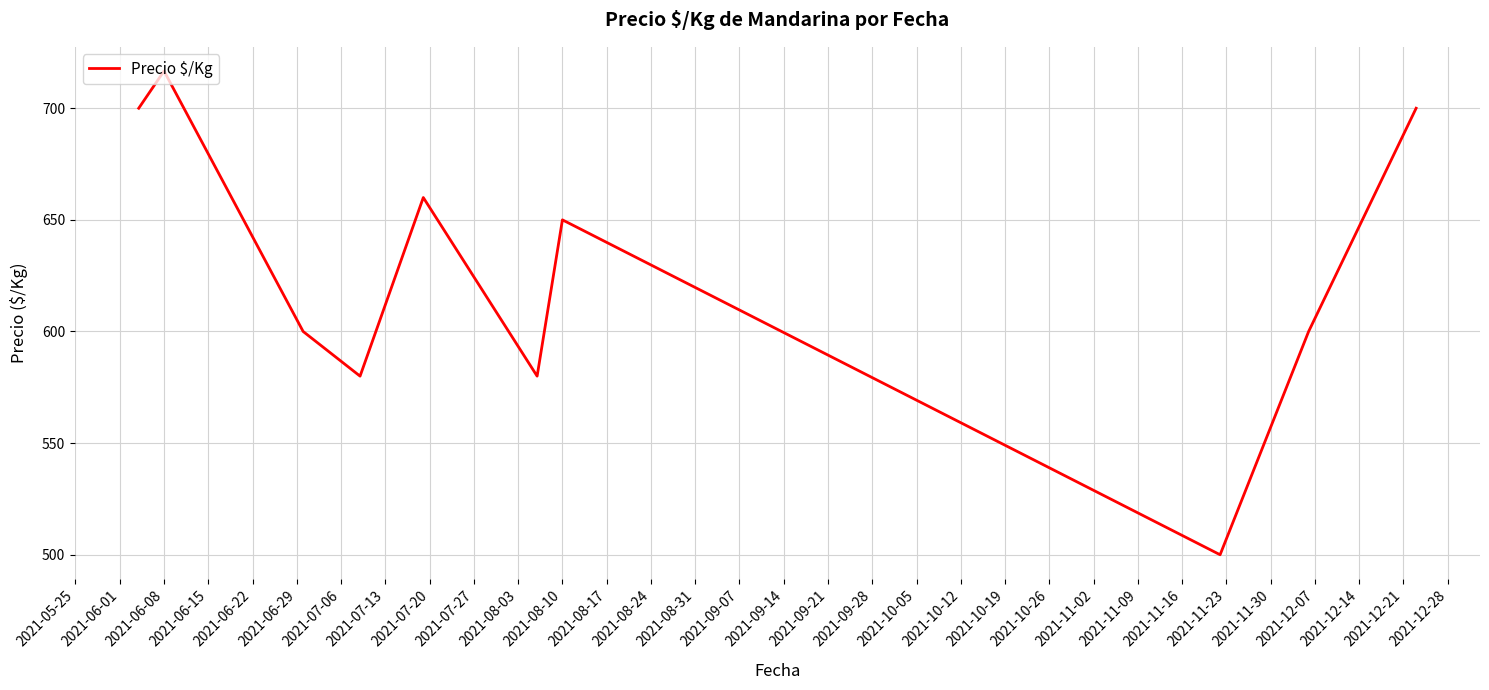

What is the difference between the maximum and minimum values?

216.7